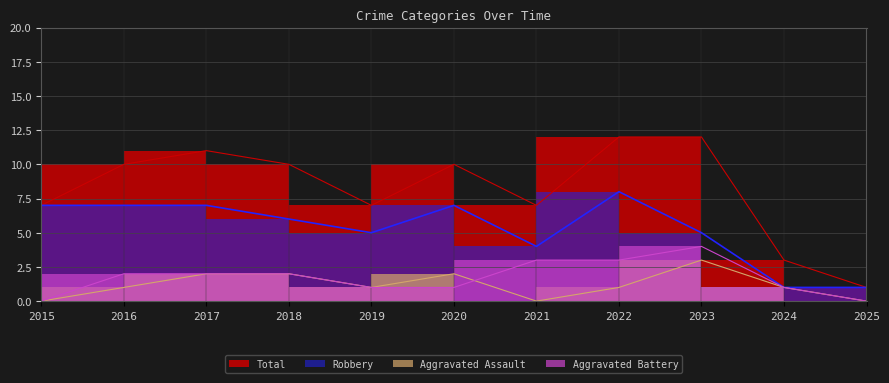

Reading left to right, extract all data points from this chart.

Aggravated Assault: 0	1	2	2	1	2	0	1	3	1	0
Aggravated Battery: 0	2	2	2	1	1	3	3	4	1	0
Robbery: 7	7	7	6	5	7	4	8	5	1	1
Total: 7	10	11	10	7	10	7	12	12	3	1